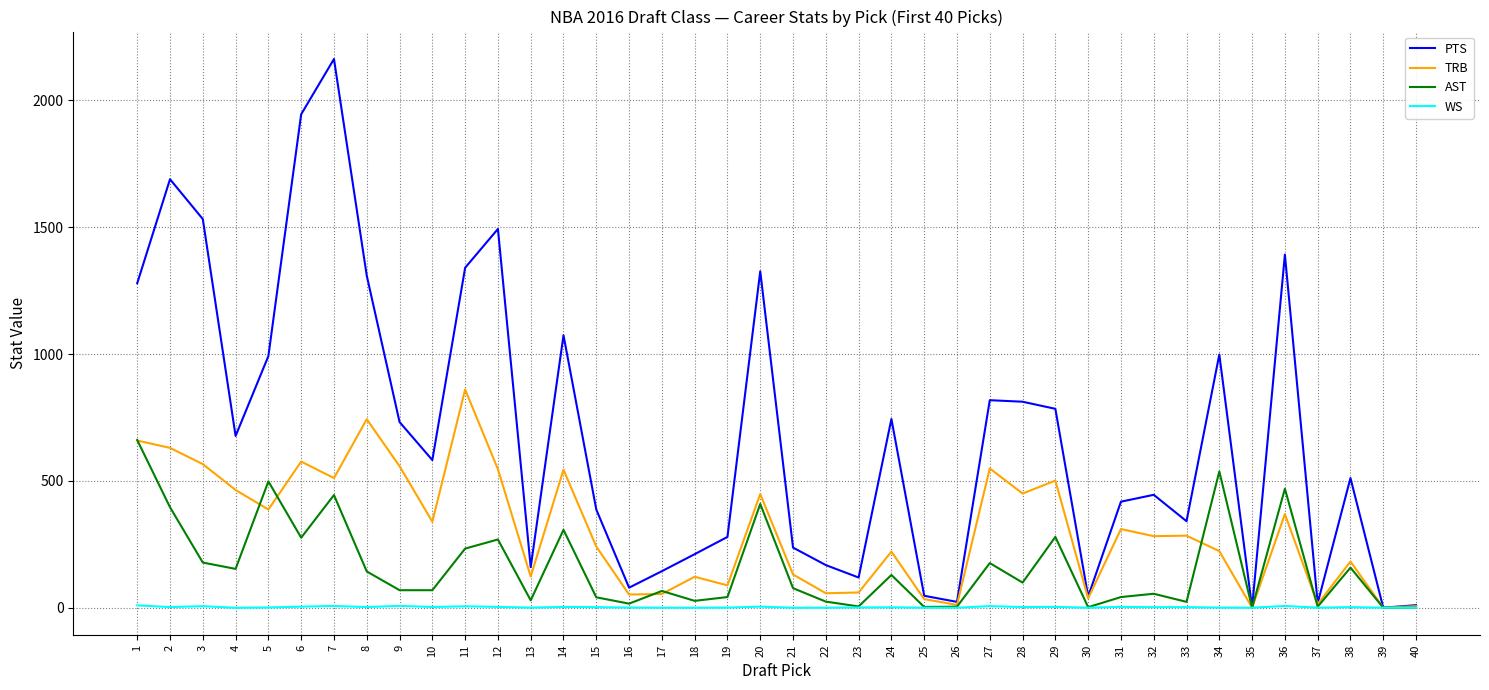

Between 3 and 36, which series saw the biggest shift?

AST